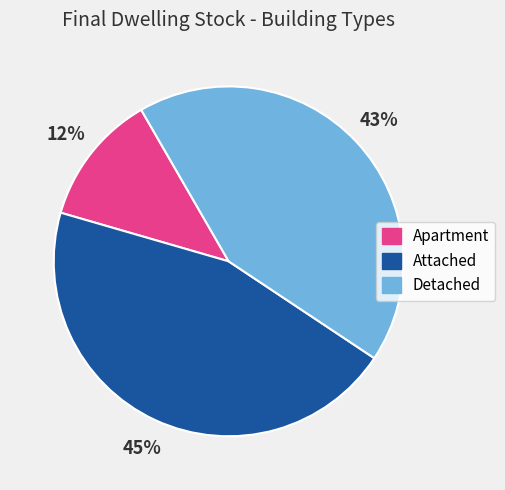

Does any single category account for the majority?

No